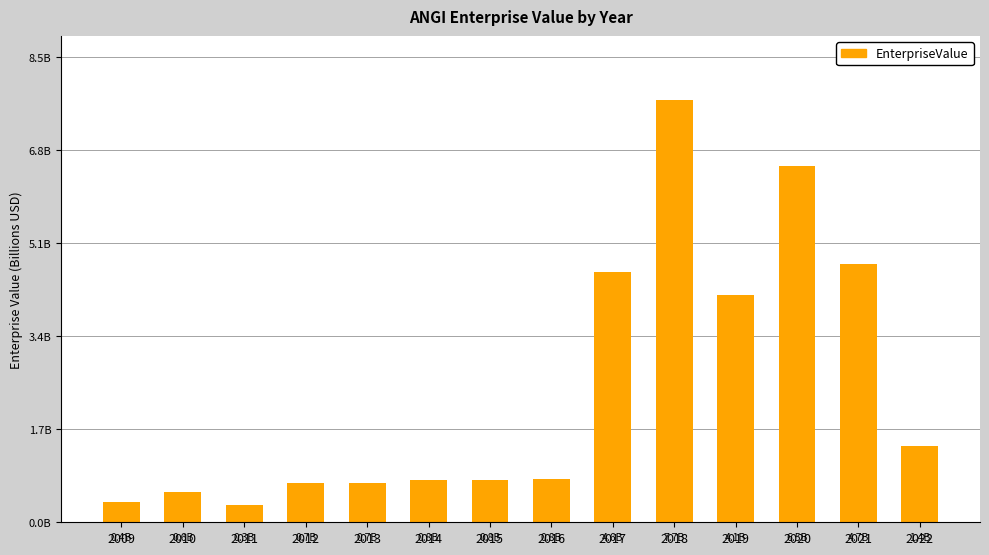

What is the approximate value at 2021?

4.7